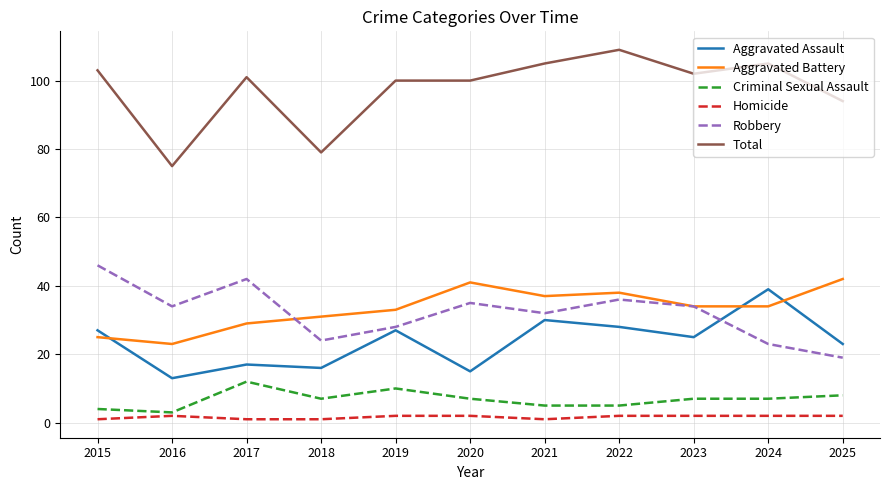

At how many categories does at least one series exceed 73?

11